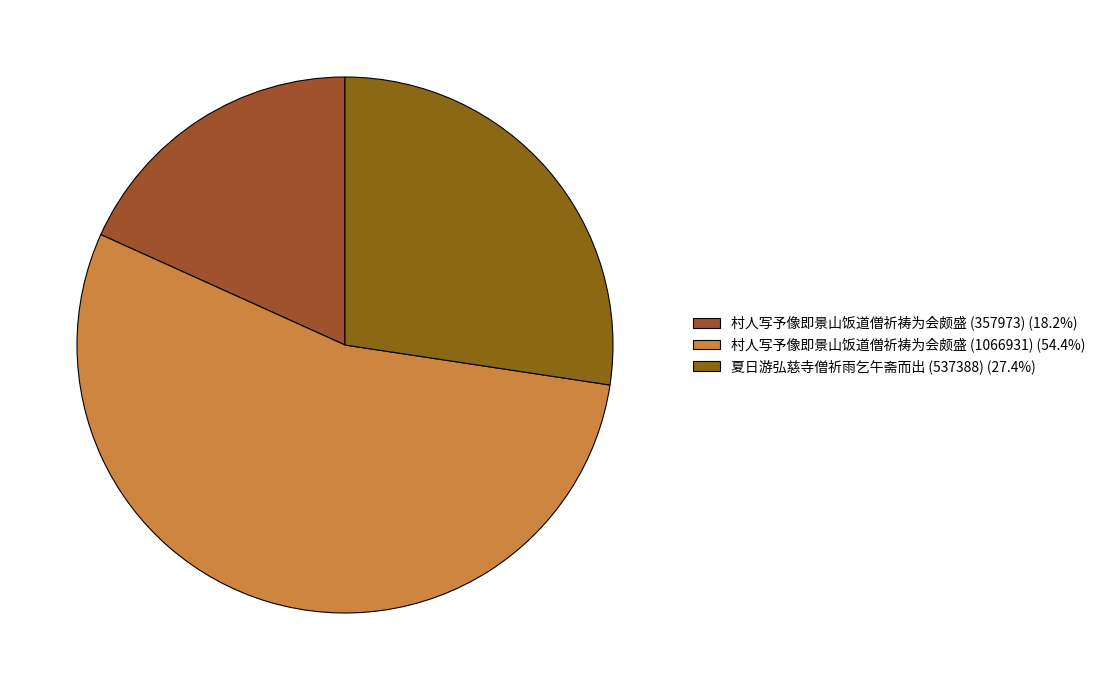

Does any single category account for the majority?

Yes